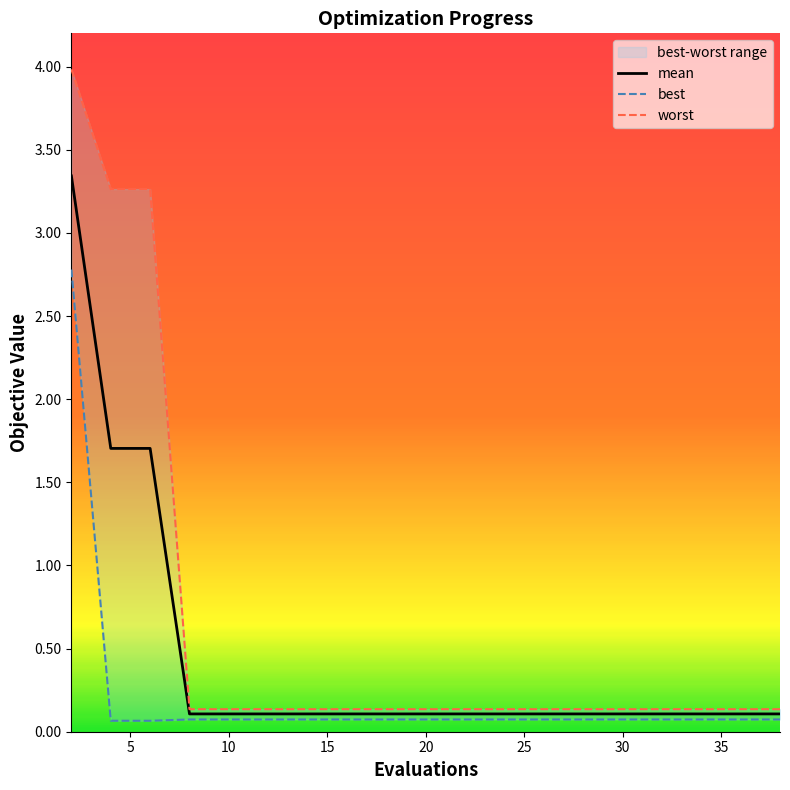

Reading left to right, extract all data points from this chart.

mean: 2=3.3	4=1.7	6=1.7	8=0.1	10=0.1	12=0.1	14=0.1	16=0.1	18=0.1	20=0.1	22=0.1	24=0.1	26=0.1	28=0.1	30=0.1	32=0.1	34=0.1	36=0.1	37=0.1	38=0.1
best: 2=2.8	4=0.1	6=0.1	8=0.1	10=0.1	12=0.1	14=0.1	16=0.1	18=0.1	20=0.1	22=0.1	24=0.1	26=0.1	28=0.1	30=0.1	32=0.1	34=0.1	36=0.1	37=0.1	38=0.1
worst: 2=4.0	4=3.3	6=3.3	8=0.1	10=0.1	12=0.1	14=0.1	16=0.1	18=0.1	20=0.1	22=0.1	24=0.1	26=0.1	28=0.1	30=0.1	32=0.1	34=0.1	36=0.1	37=0.1	38=0.1